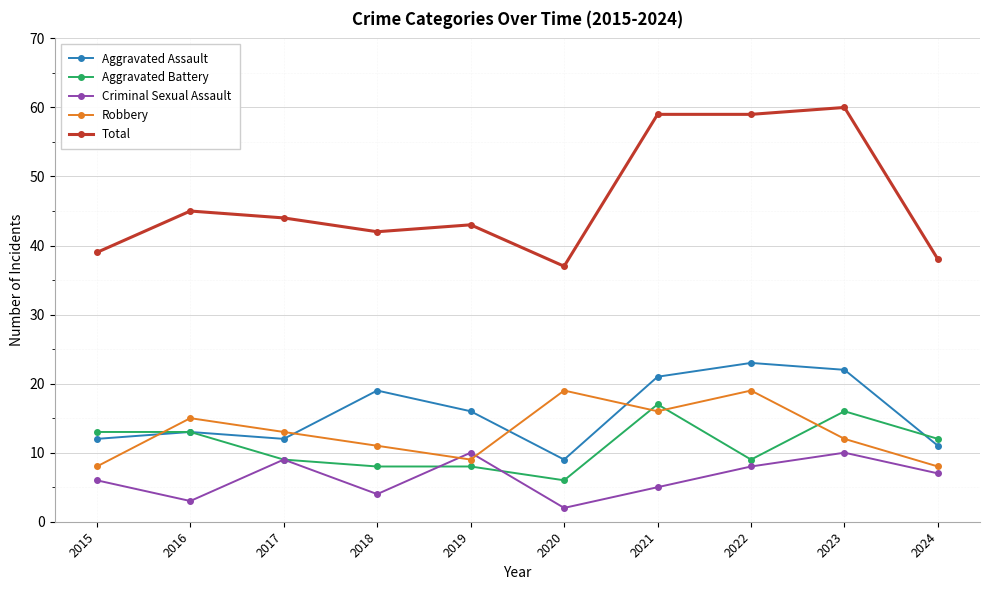

True or false: Total and Robbery intersect in this chart.

False